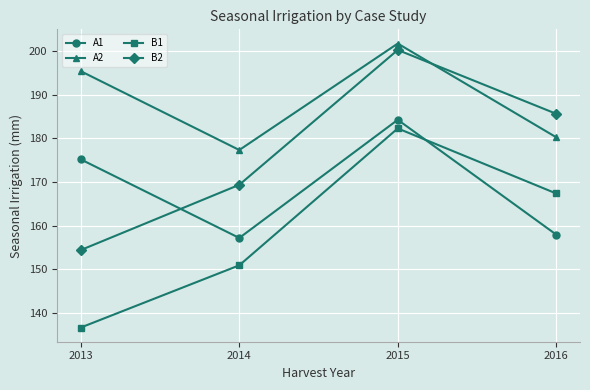

How many values in the B1 series exceed 167?

2